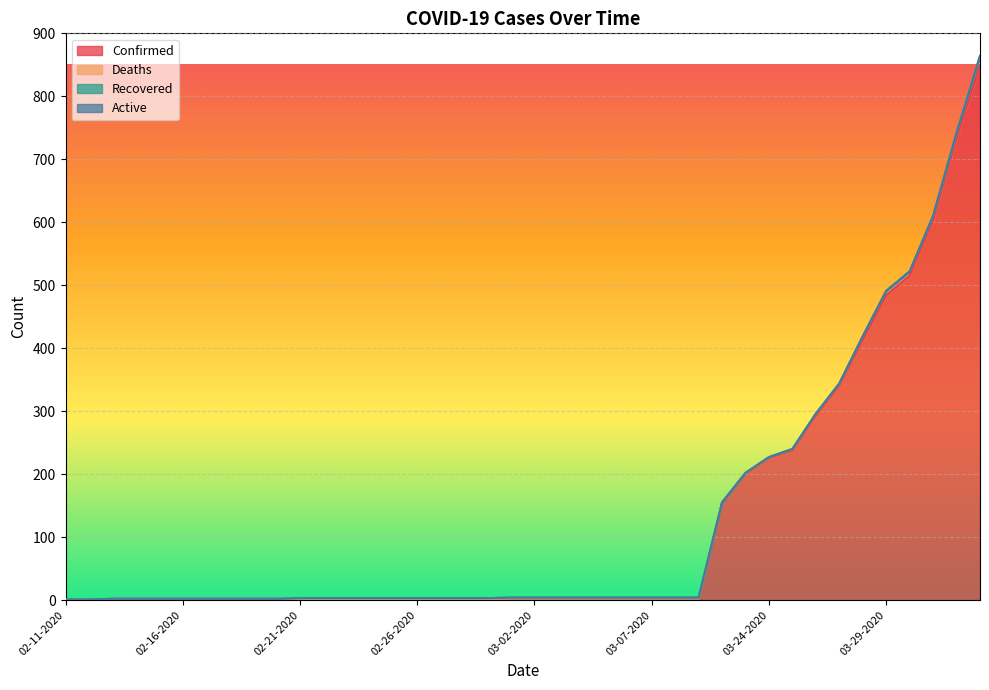

At which category is the sum across all series the highest?

04-02-2020